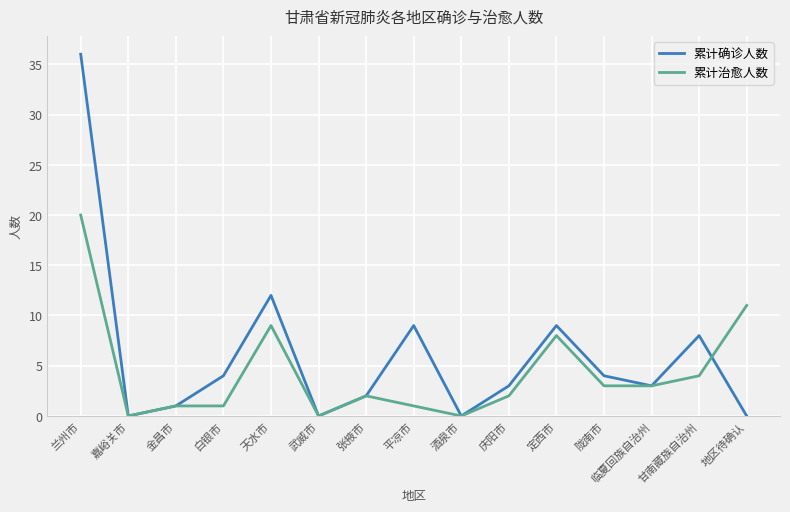

What is the approximate value of 累计确诊人数 at 白银市?

4